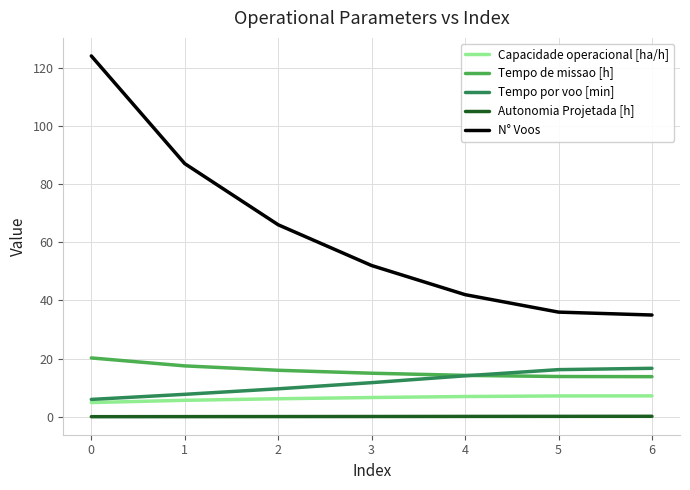

Count the number of data series in this chart.

5